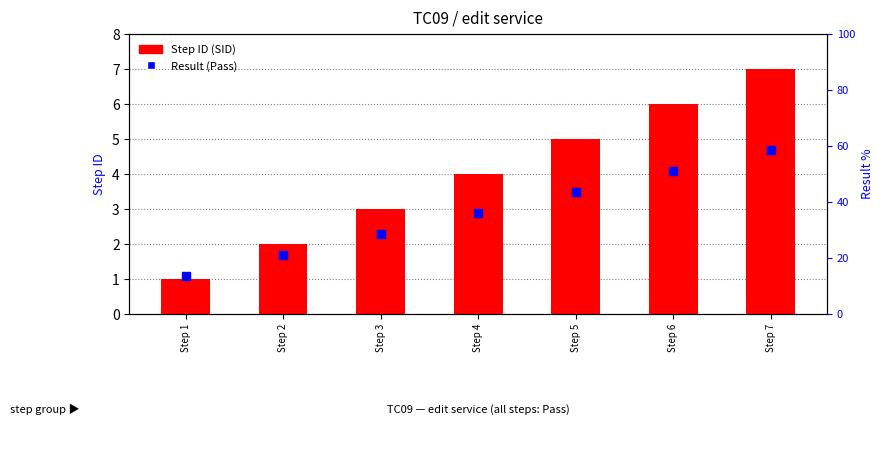

At how many categories does at least one series exceed 4?

3